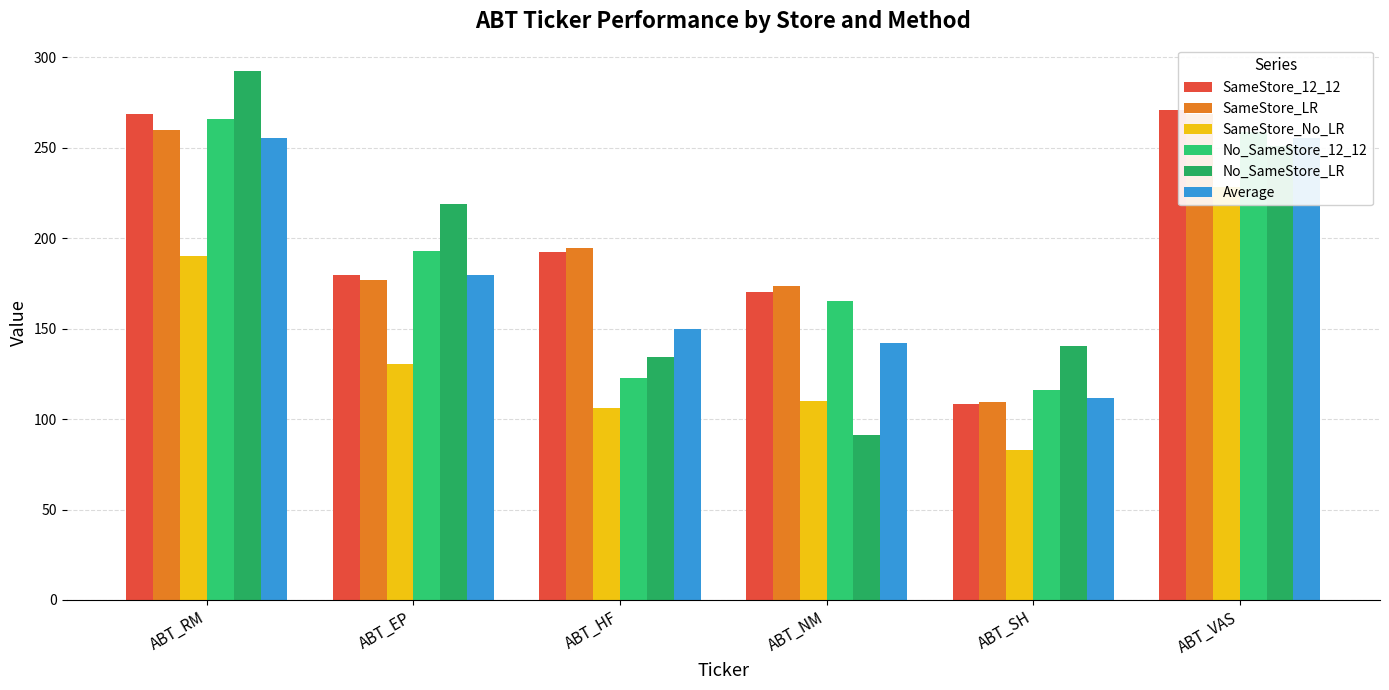

What is the difference between the maximum and minimum values in the SameStore_12_12 series?

162.4